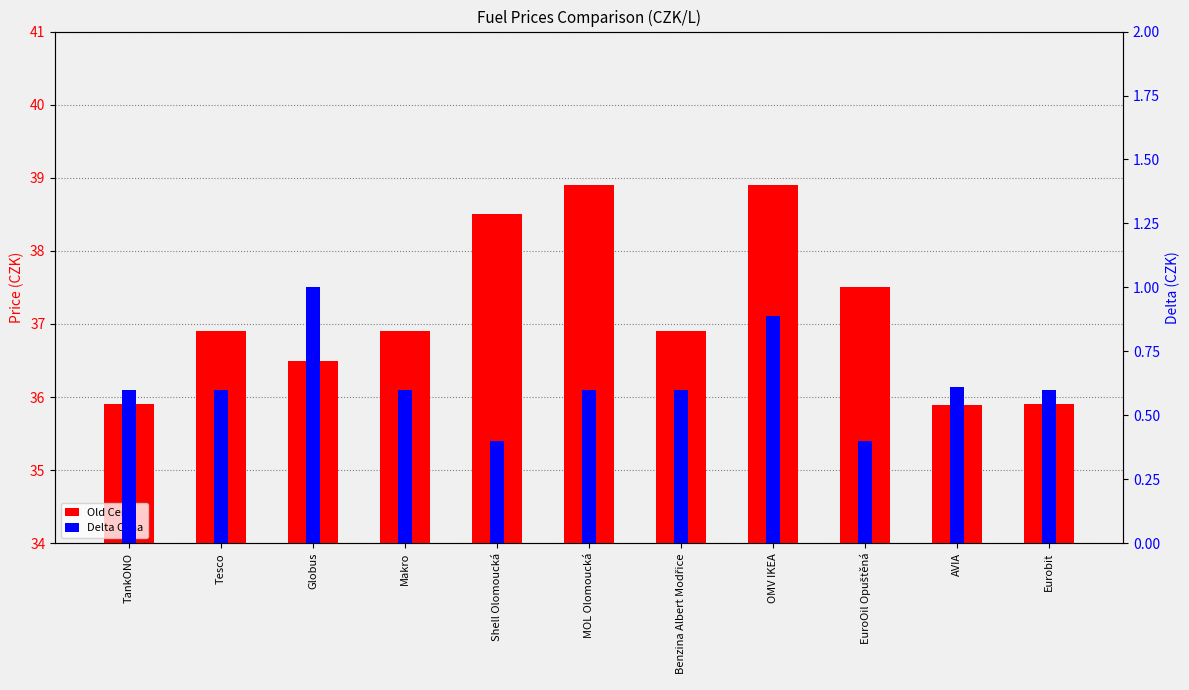

What is the spread (max minus min) of values at TankONO?

35.3